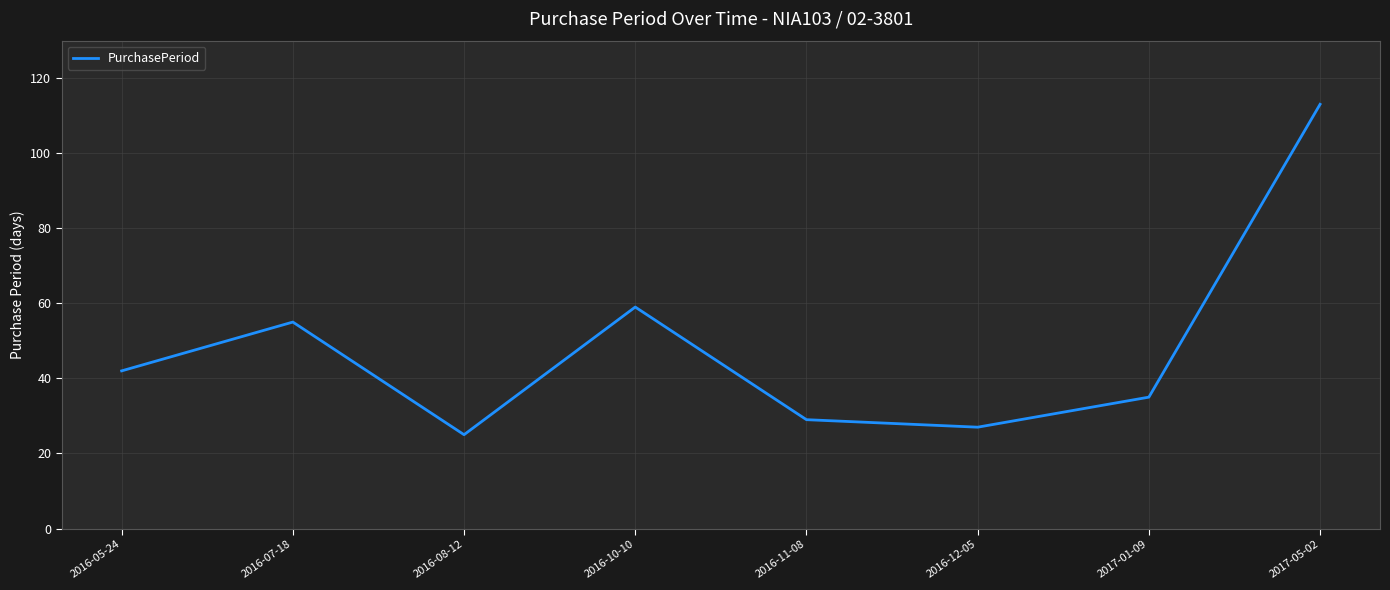

At which label is the value closest to 69?

2016-10-10